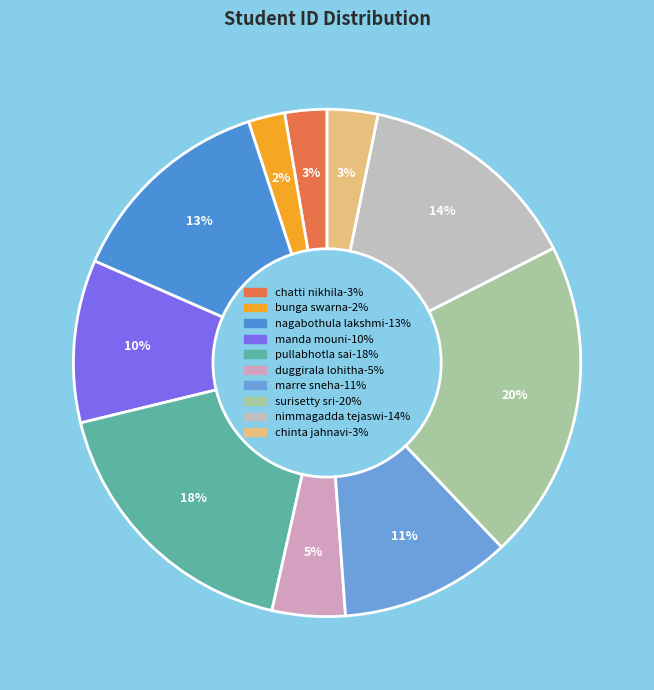

How many segments does this pie chart have?

10